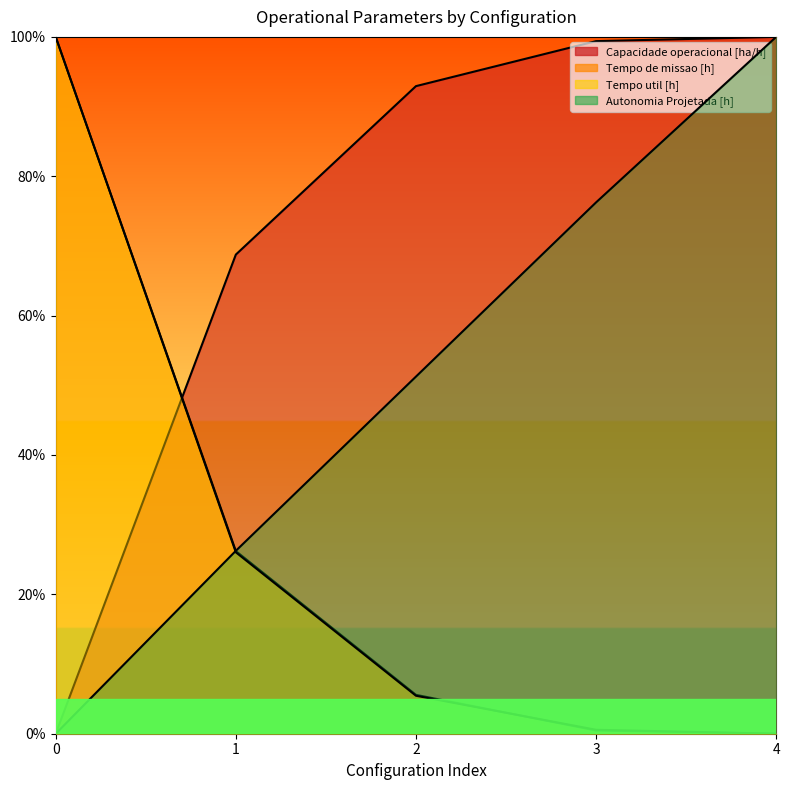

True or false: Capacidade operacional [ha/h] has a value of 1.0 at 4.

True